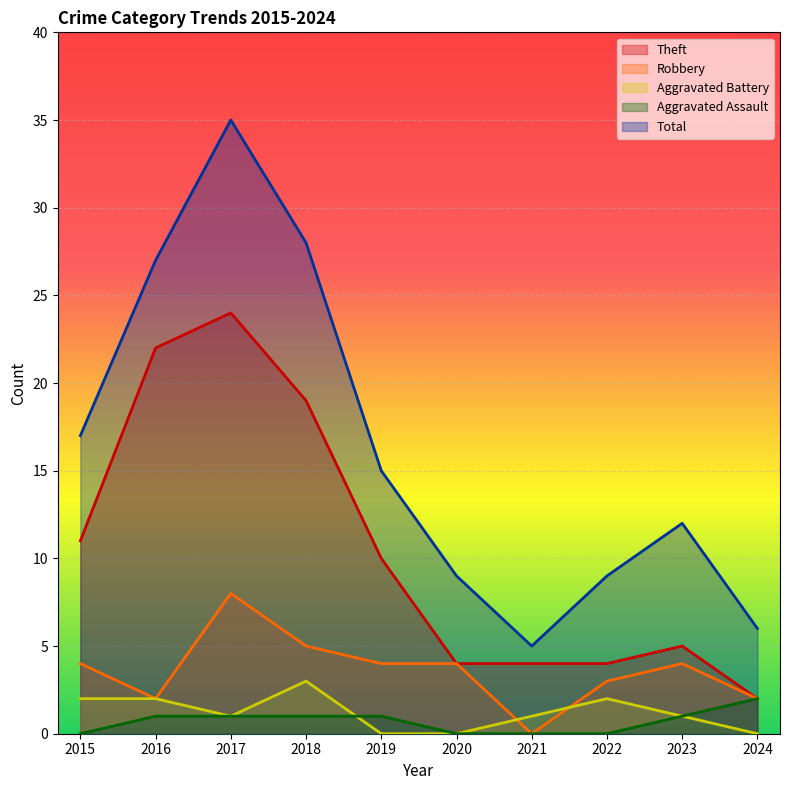

Which series has the largest total across all categories?

Total